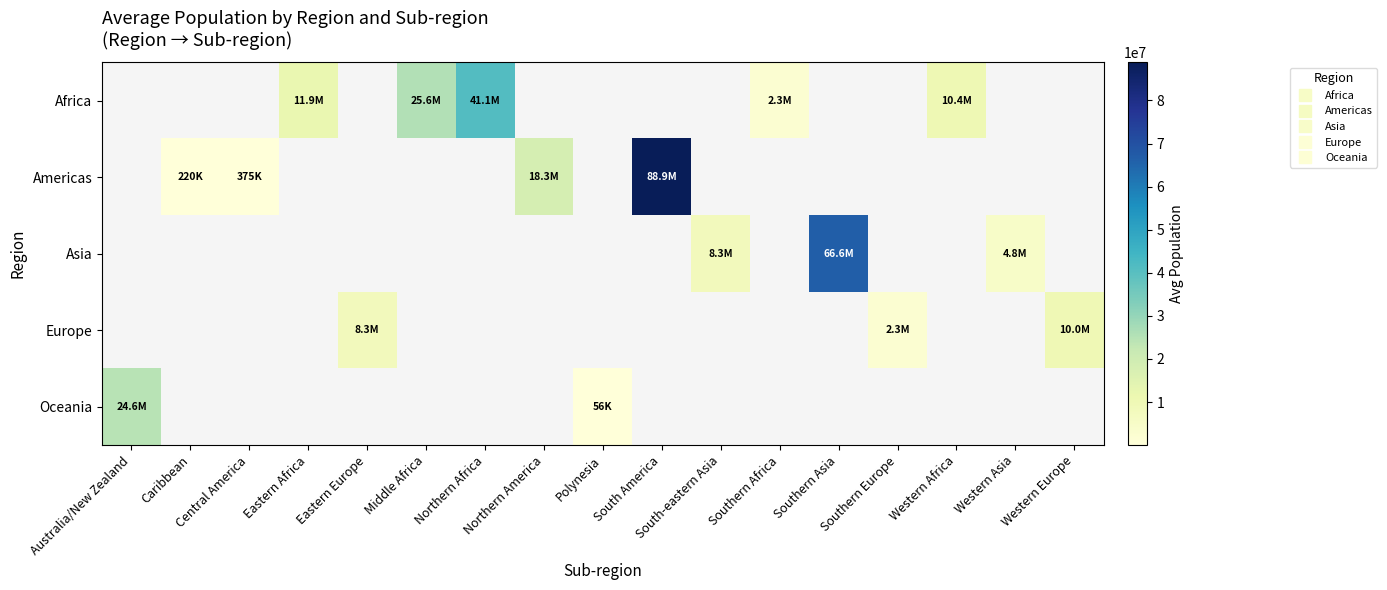

Which has a higher value, South-eastern Asia or Eastern Europe?

Eastern Europe